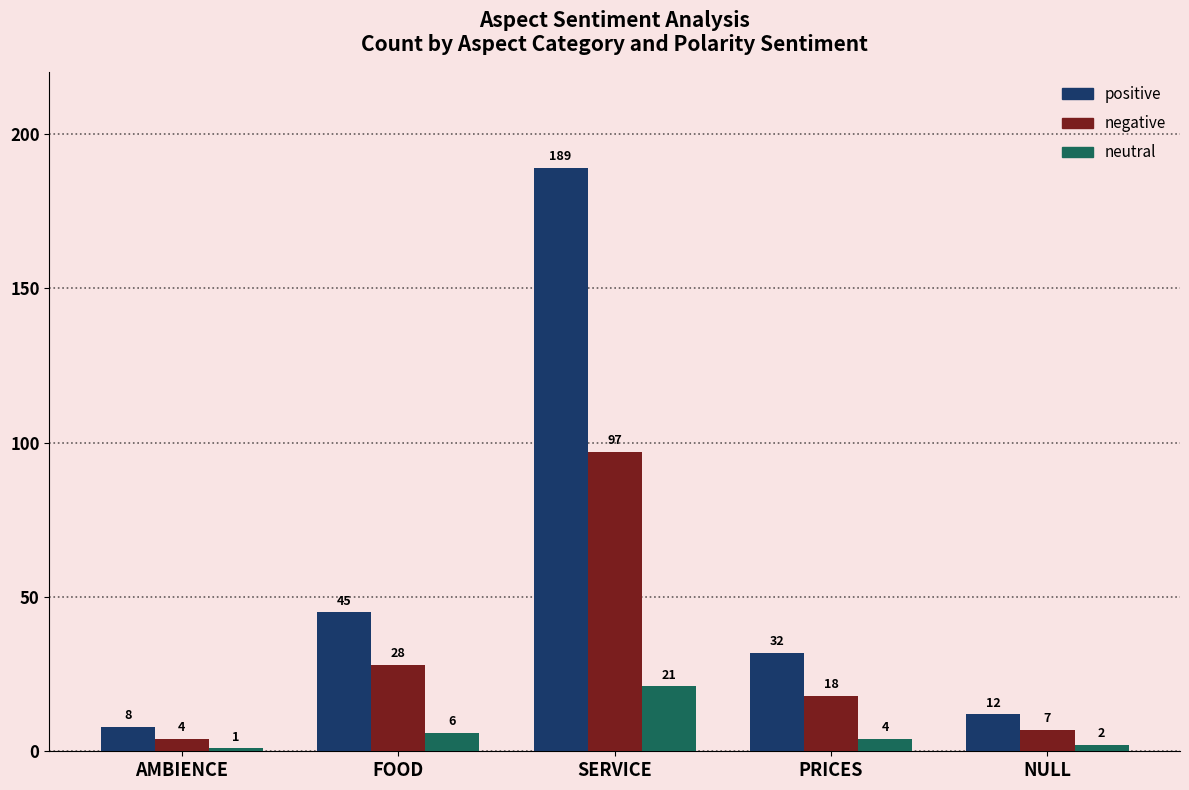

What is the minimum value shown in the chart?

1